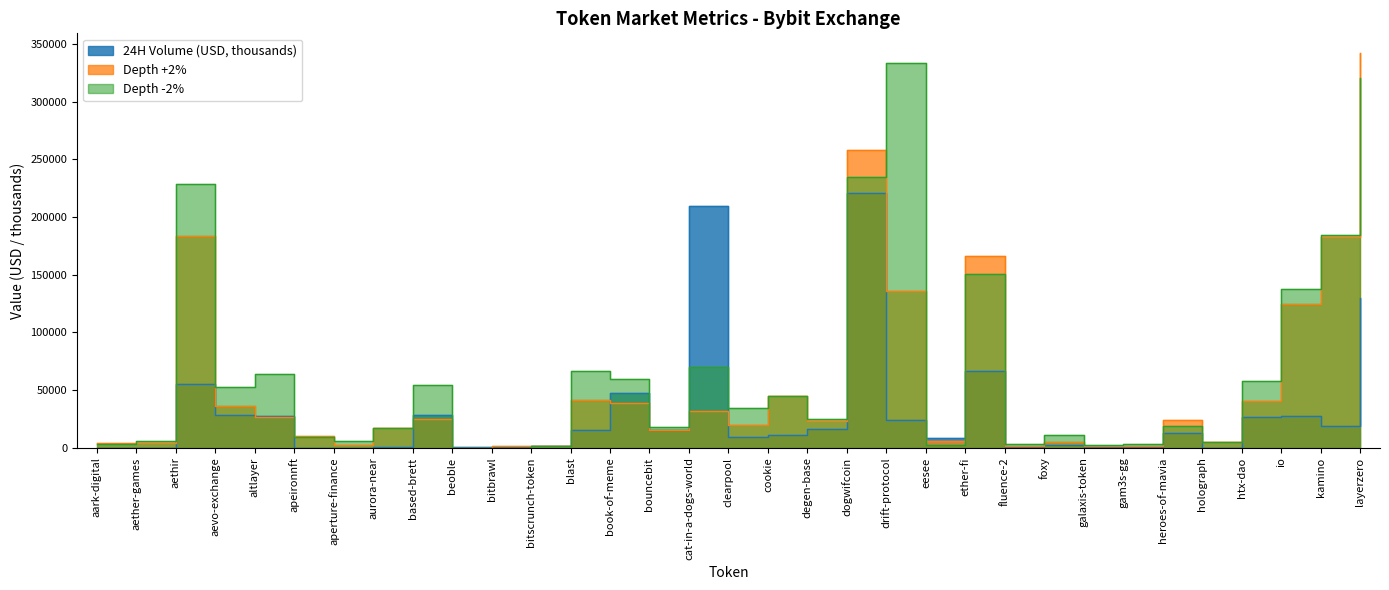

What is the sum of the Depth -2% values at dogwifcoin and blast?

301642.7